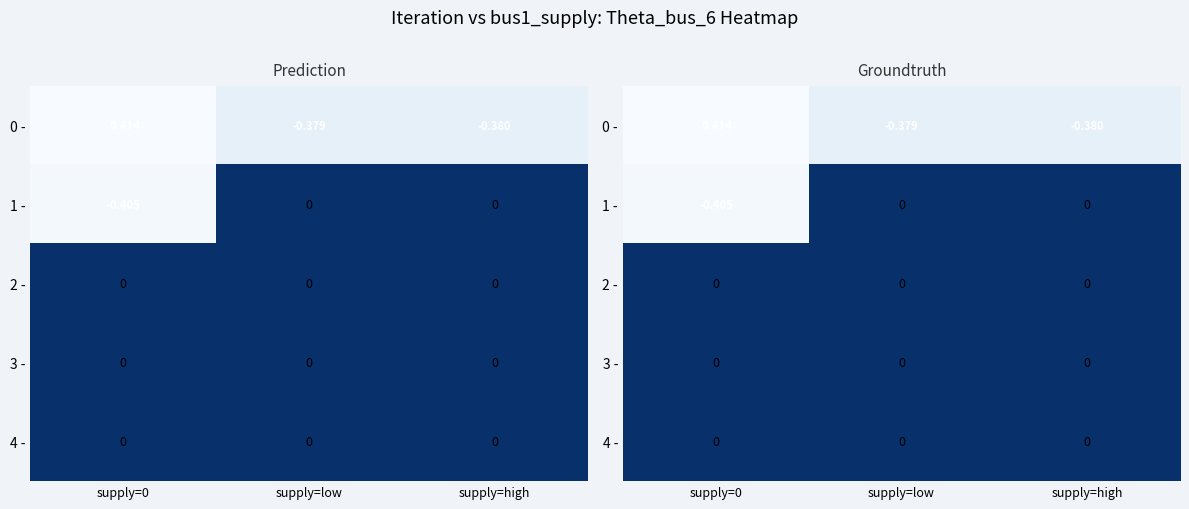

Rank the series at supply=high from highest to lowest value.

1 -, 2 -, 3 -, 4 -, 0 -